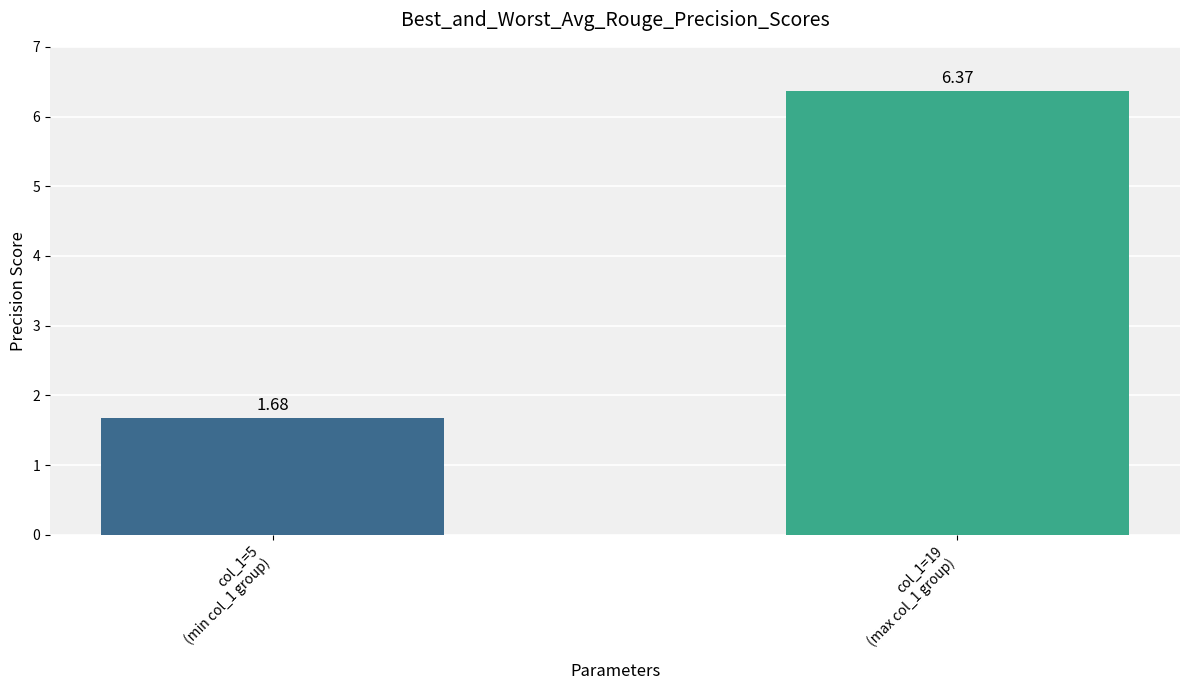

Rank the categories by value from highest to lowest.

col_1=19
(max col_1 group), col_1=5
(min col_1 group)